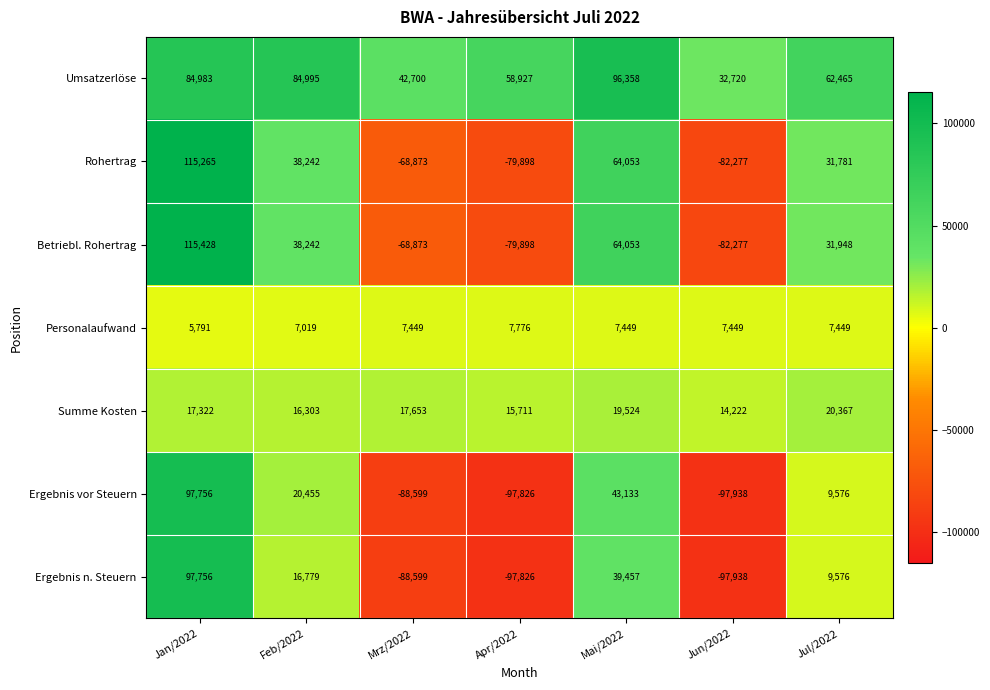

What is the difference between the highest and lowest values at Jun/2022?

130658